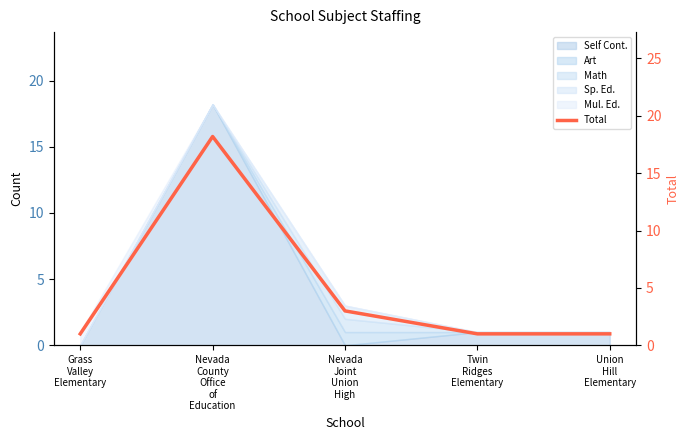

Reading left to right, extract all data points from this chart.

Grass
Valley
Elementary=1.0	Nevada
County
Office
of
Education=18.2	Nevada
Joint
Union
High=3.0	Twin
Ridges
Elementary=1.0	Union
Hill
Elementary=1.0